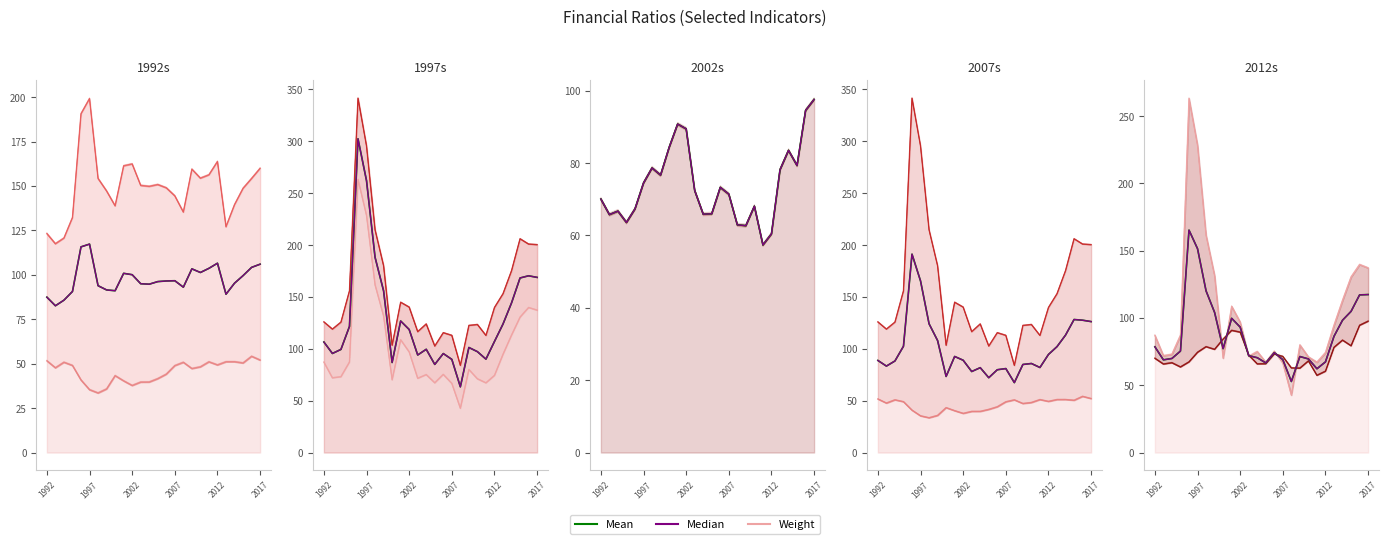

Is it true that 長期資金佔固定資產比率(%) equals 59.6 at 1994?

False